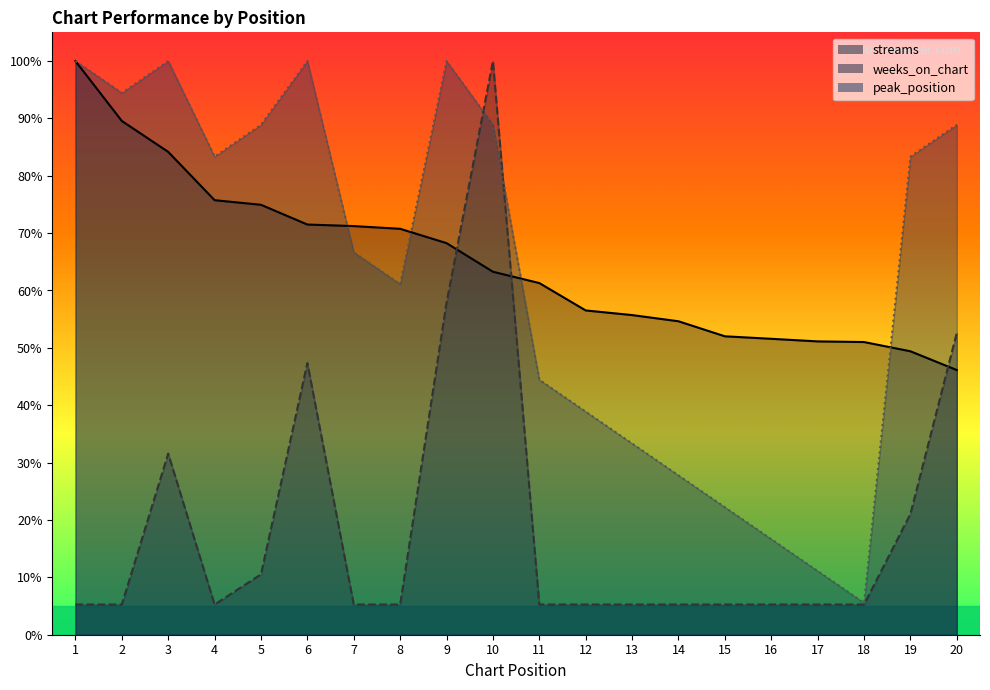

Reading left to right, extract all data points from this chart.

streams: 1=100.0	2=89.6	3=84.2	4=75.7	5=74.9	6=71.5	7=71.2	8=70.8	9=68.3	10=63.3	11=61.3	12=56.5	13=55.7	14=54.6	15=52.0	16=51.6	17=51.1	18=51.0	19=49.4	20=46.1
weeks_on_chart: 1=5.3	2=5.3	3=31.6	4=5.3	5=10.5	6=47.4	7=5.3	8=5.3	9=57.9	10=100.0	11=5.3	12=5.3	13=5.3	14=5.3	15=5.3	16=5.3	17=5.3	18=5.3	19=21.1	20=52.6
peak_position: 1=100.0	2=94.4	3=100.0	4=83.3	5=88.9	6=100.0	7=66.7	8=61.1	9=100.0	10=88.9	11=44.4	12=38.9	13=33.3	14=27.8	15=22.2	16=16.7	17=11.1	18=5.6	19=83.3	20=88.9